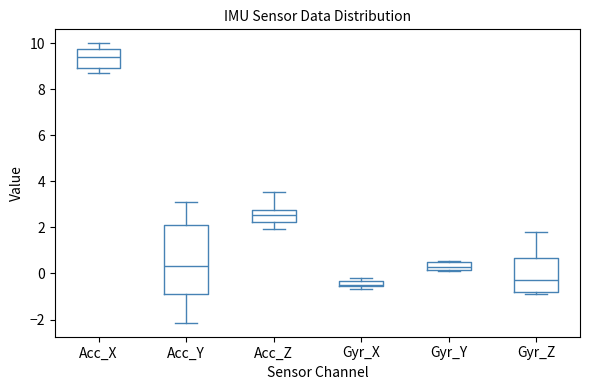

Which box is the tallest, from its lower edge to its upper edge?

Acc_Y